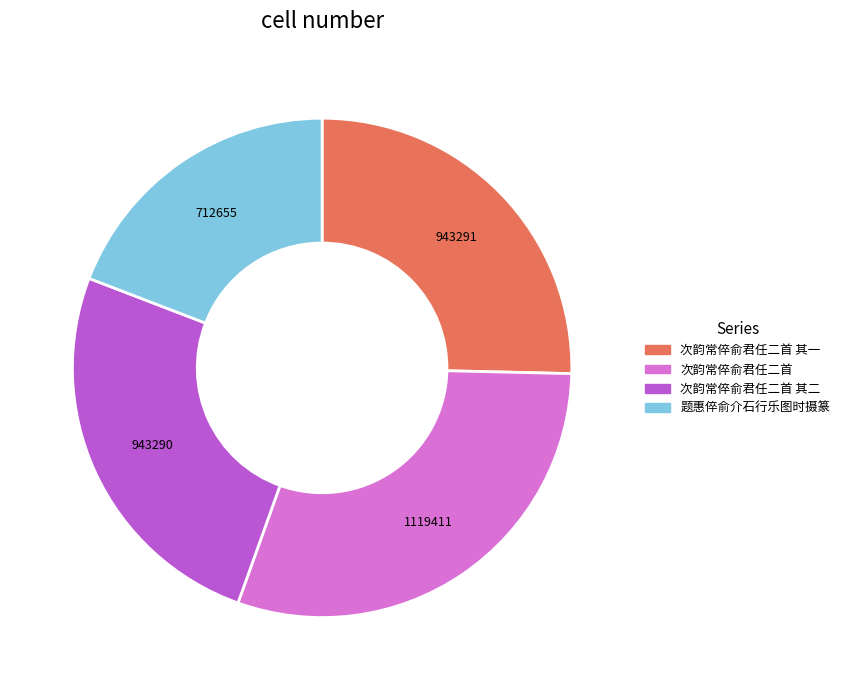

Does any single category account for the majority?

No